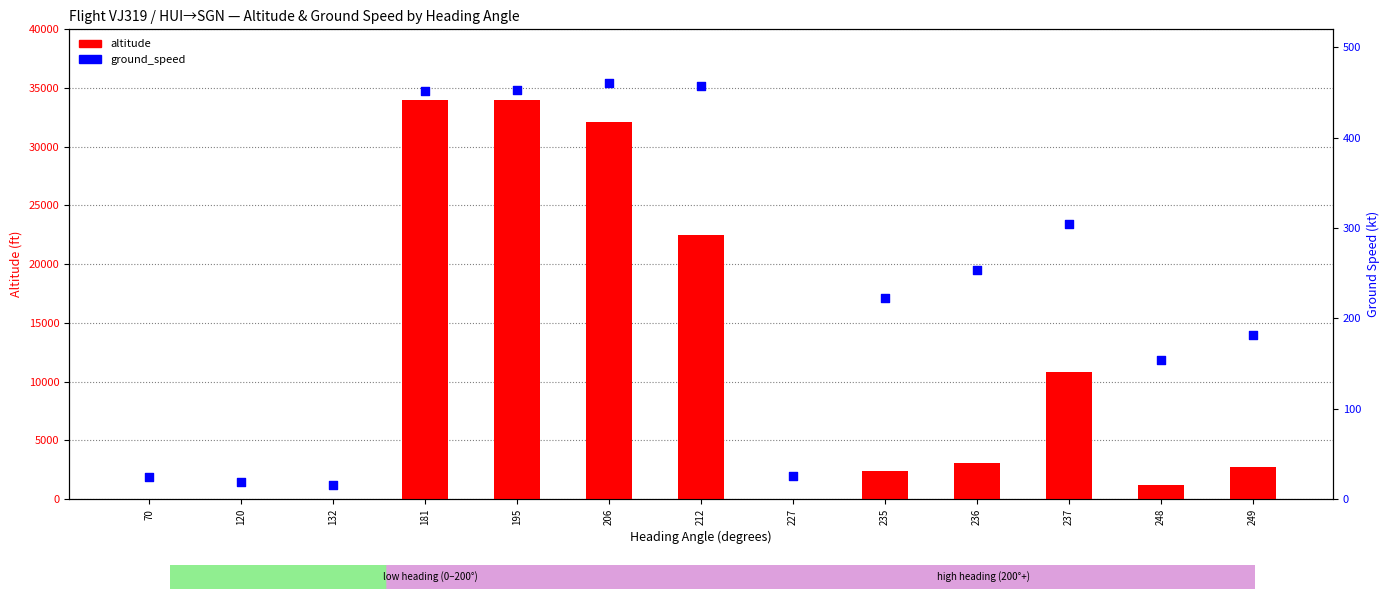

At how many categories does at least one series exceed 27163?

3